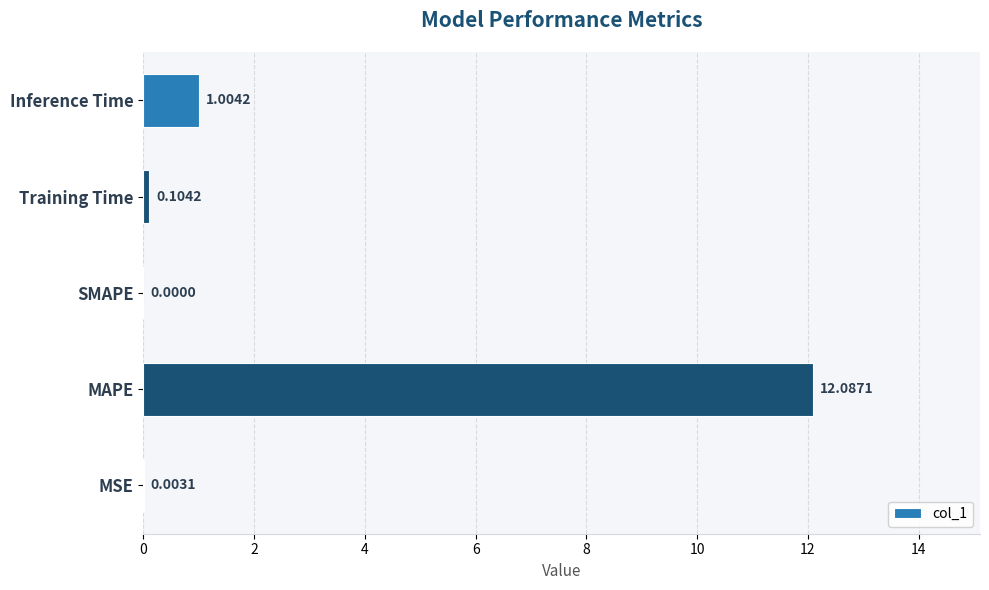

What is the change in value from MSE to MAPE?

+12.1